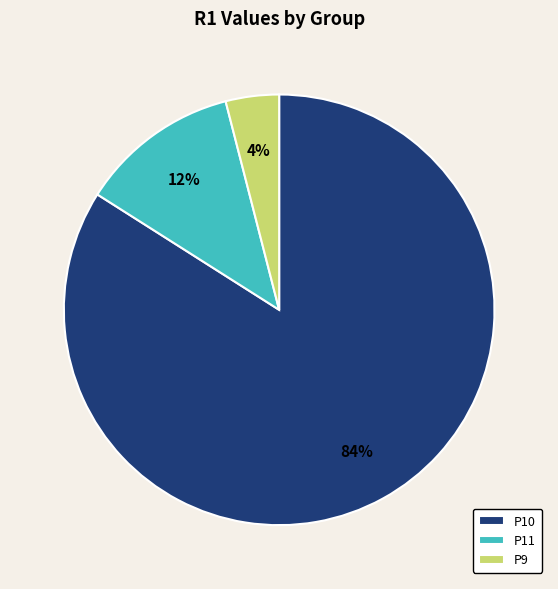

Is there any slice that represents more than half of the pie?

Yes